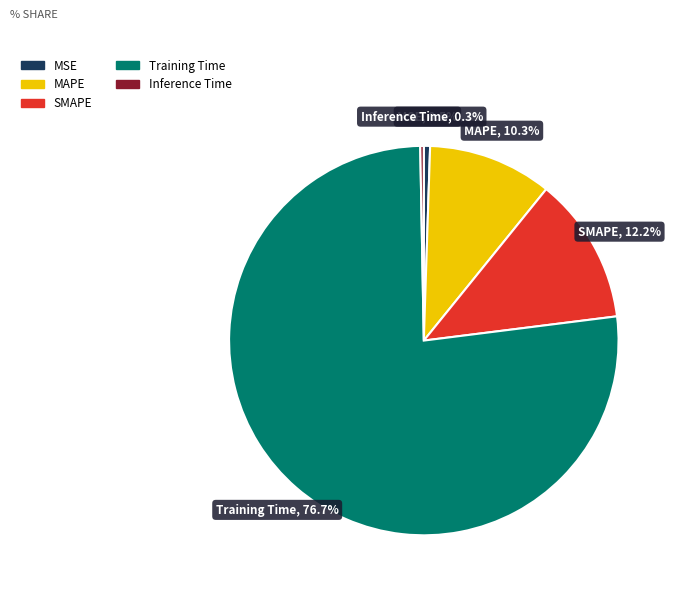

Combined, what portion of the pie is Training Time and MSE?

77.2%